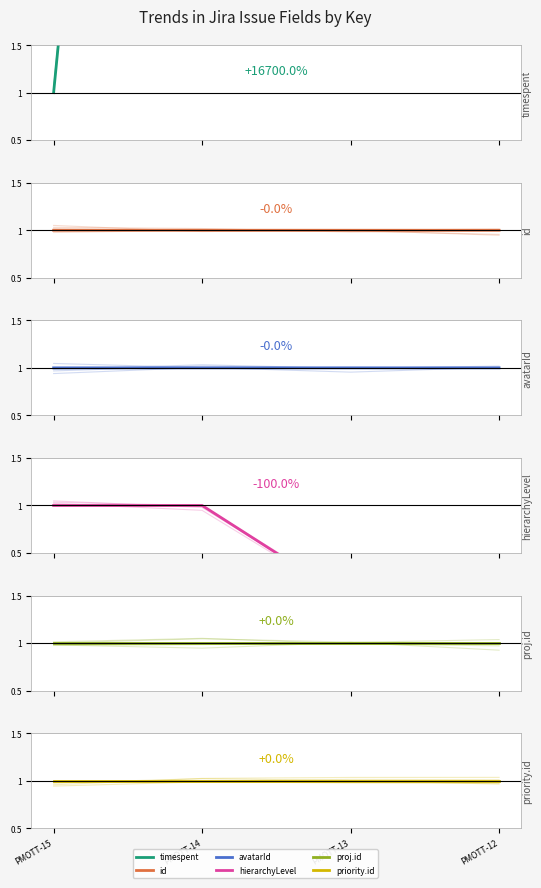

Reading left to right, what are all the values shown in this chart?

fields.timespent: 1.0	17.0	22.0	168.0
fields.issuetype.id: 1.0	1.0	1.0	1.0
fields.issuetype.avatarId: 1.0	1.0	1.0	1.0
fields.issuetype.hierarchyLevel: 1.0	1.0	-0.0	-0.0
fields.project.id: 1.0	1.0	1.0	1.0
fields.priority.id: 1.0	1.0	1.0	1.0